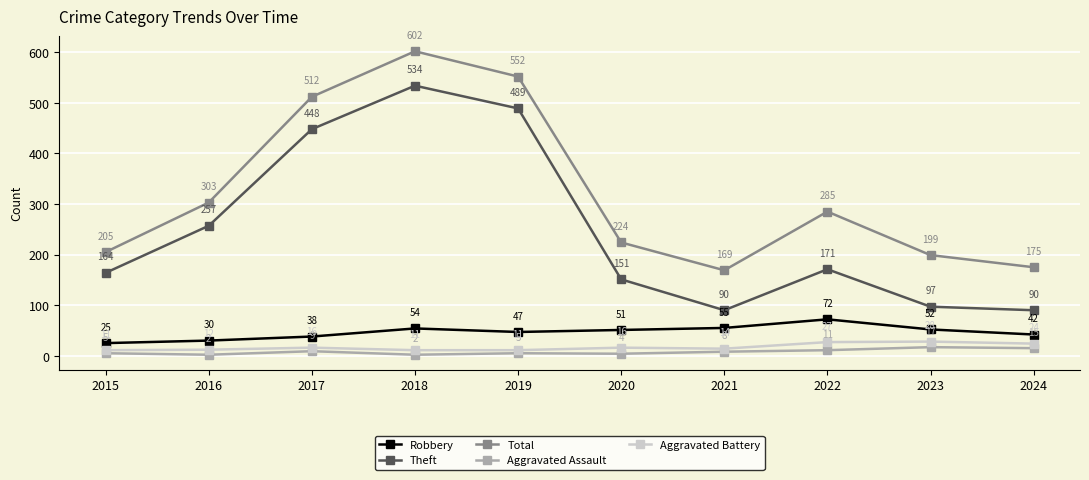

True or false: Aggravated Battery and Theft cross at least once.

False